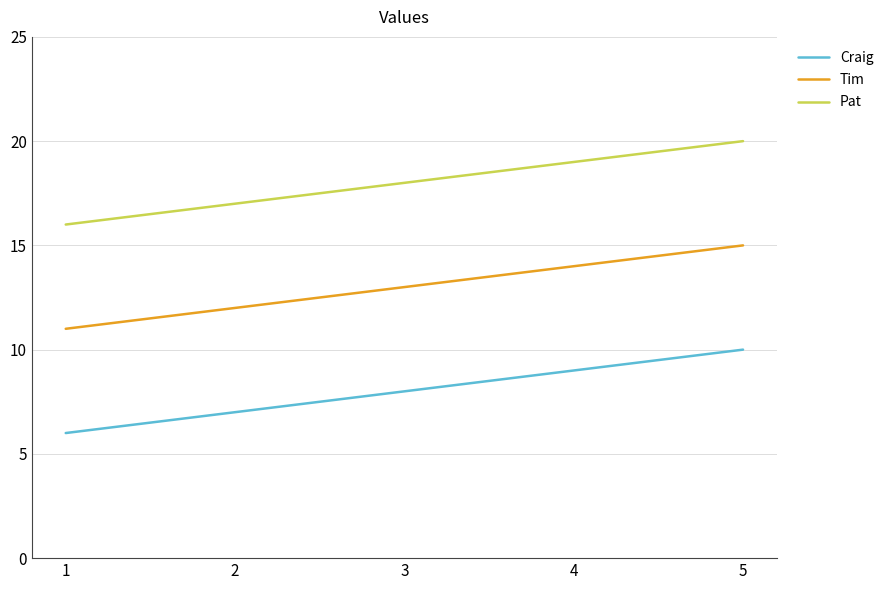

Is the value of Tim at 4 greater than the value of Pat at 2?

No